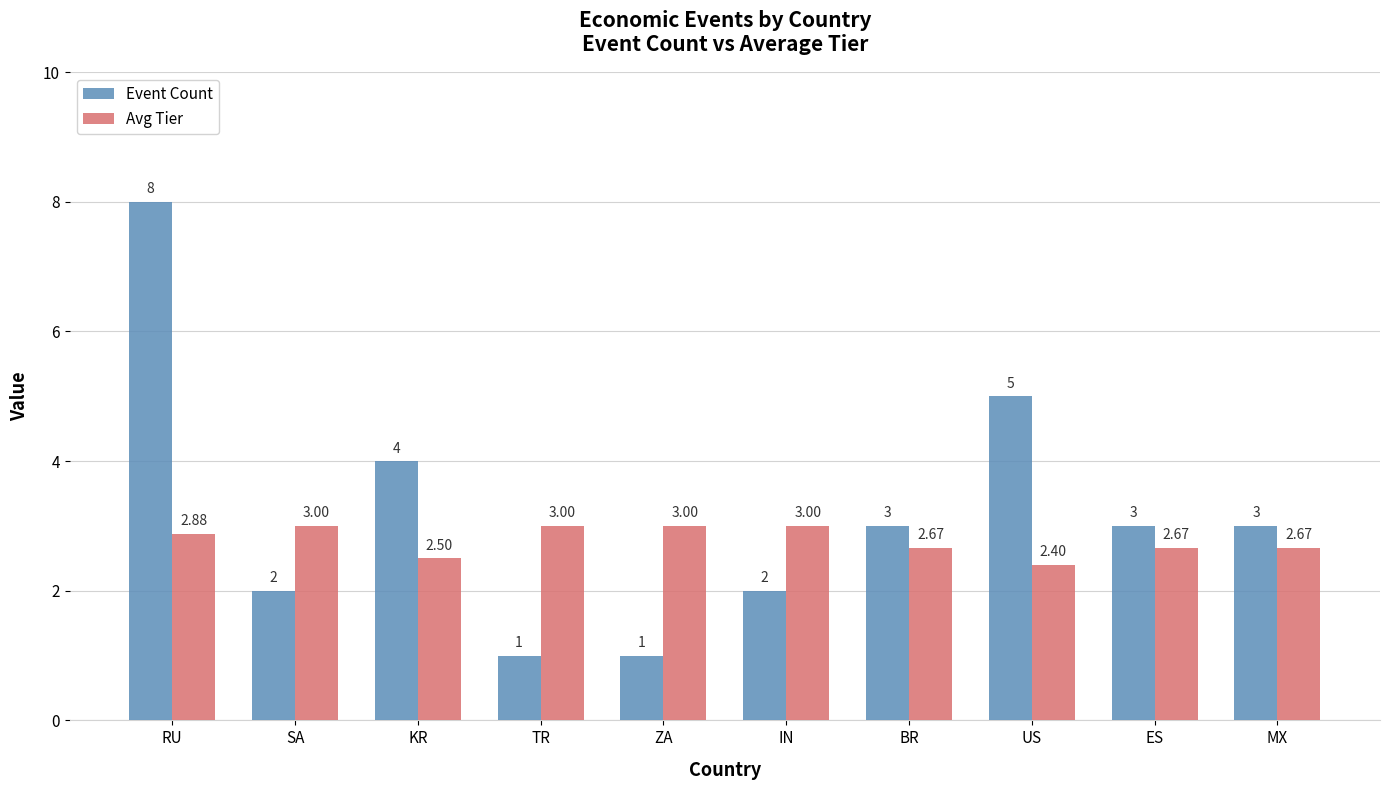

How many distinct data groups are displayed?

2